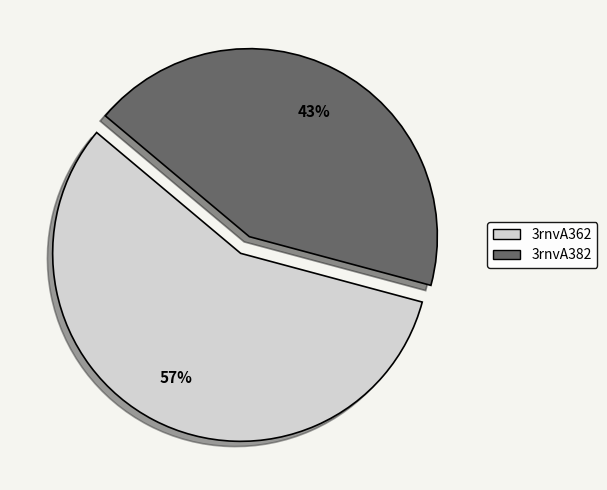

Does 3rnvA382 account for over 50% of the chart?

No